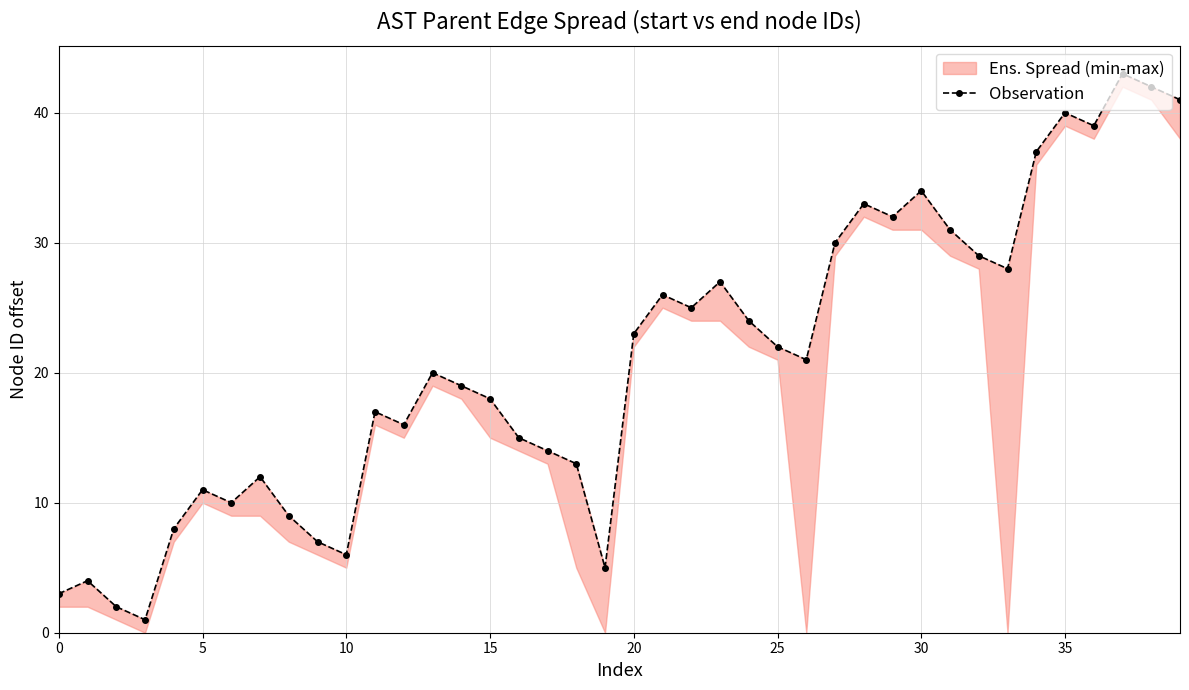

Reading left to right, list all the values displayed in this chart.

3	4	2	1	8	11	10	12	9	7	6	17	16	20	19	18	15	14	13	5	23	26	25	27	24	22	21	30	33	32	34	31	29	28	37	40	39	43	42	41